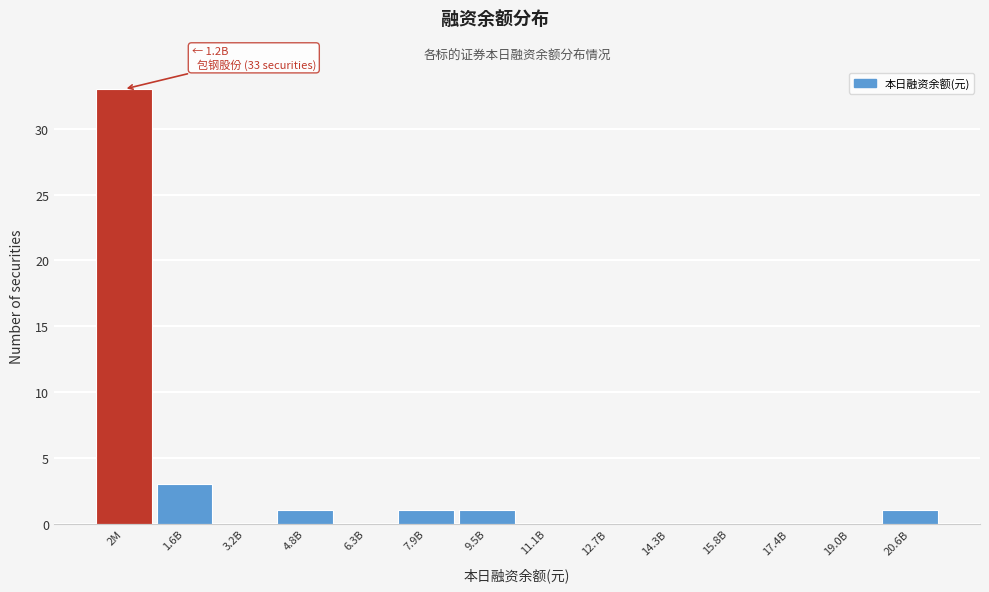

Reading right to left, transcribe all the data shown in this chart.

20.6B=1	19.0B=0	17.4B=0	15.8B=0	14.3B=0	12.7B=0	11.1B=0	9.5B=1	7.9B=1	6.3B=0	4.8B=1	3.2B=0	1.6B=3	2M=33